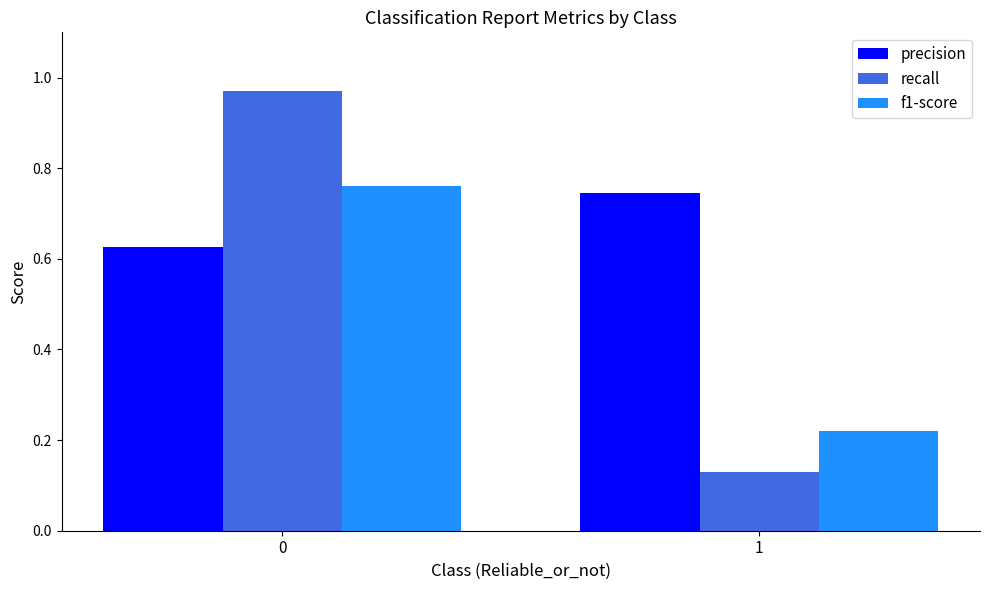

Which series has the widest spread of values?

recall